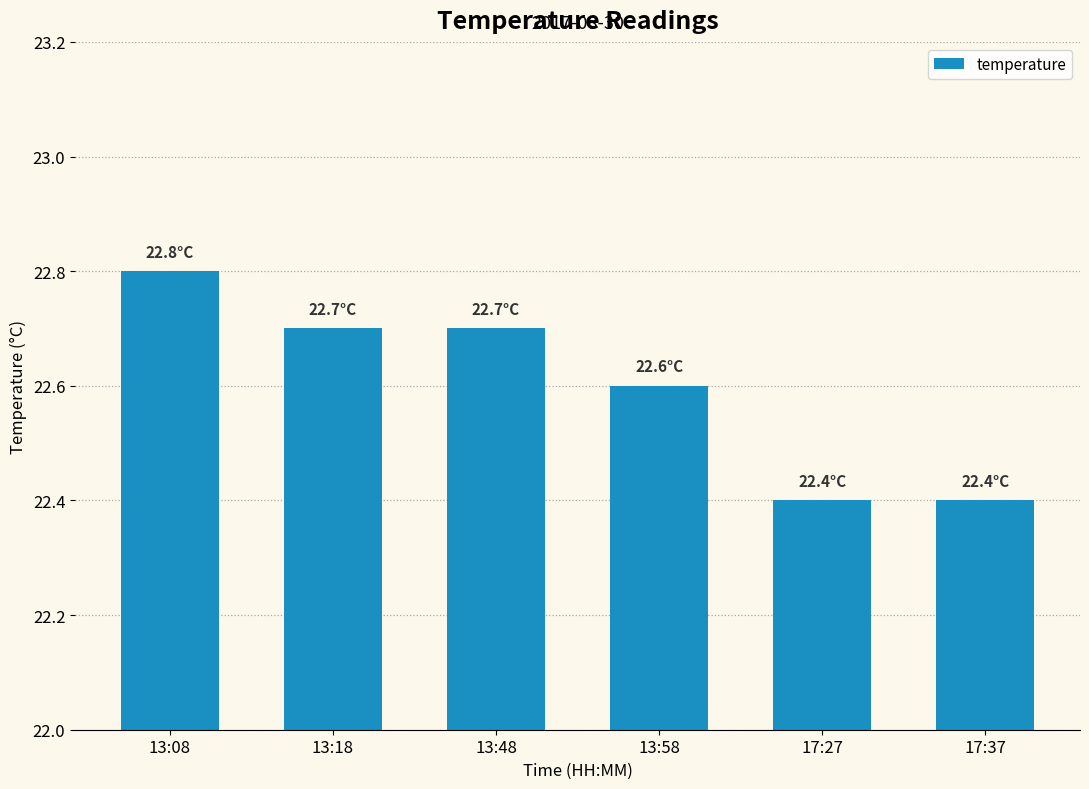

What is the label of the 5th bar from the left?

17:27